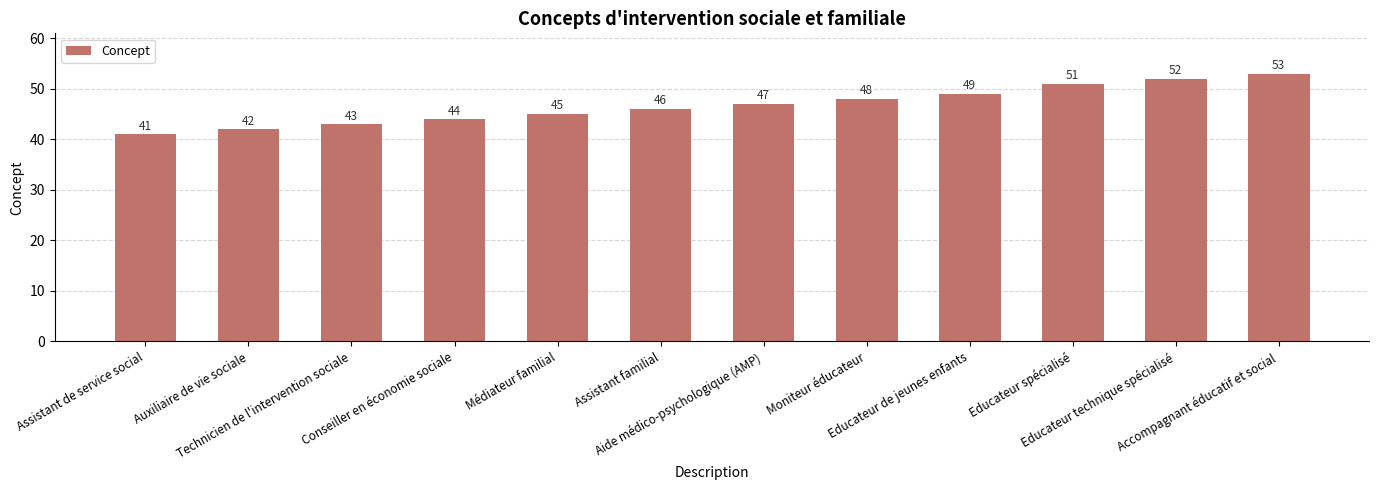

Reading left to right, list all the values displayed in this chart.

Assistant de service social=41	Auxiliaire de vie sociale=42	Technicien de l'intervention sociale=43	Conseiller en économie sociale=44	Médiateur familial=45	Assistant familial=46	Aide médico-psychologique (AMP)=47	Moniteur éducateur=48	Educateur de jeunes enfants=49	Educateur spécialisé=51	Educateur technique spécialisé=52	Accompagnant éducatif et social=53